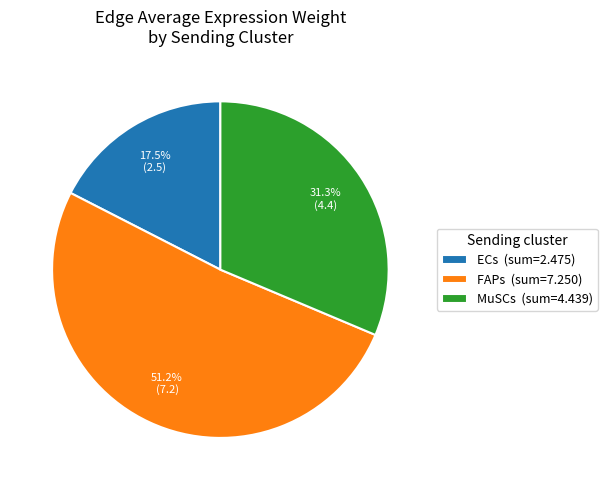

To the nearest percent, what is the combined percentage of ECs and MuSCs?

49%